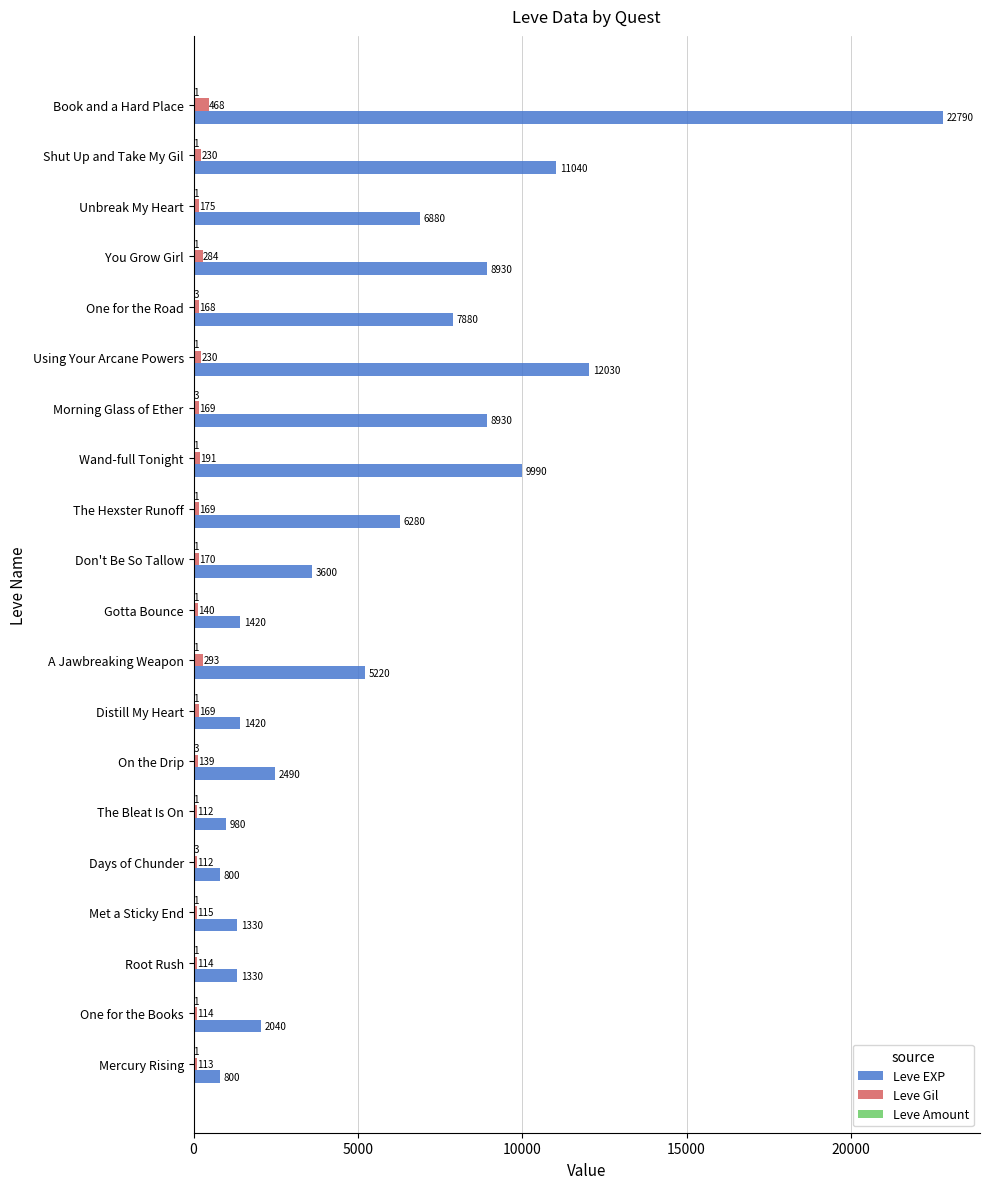

Which series changed the most between Using Your Arcane Powers and Book and a Hard Place?

Leve EXP